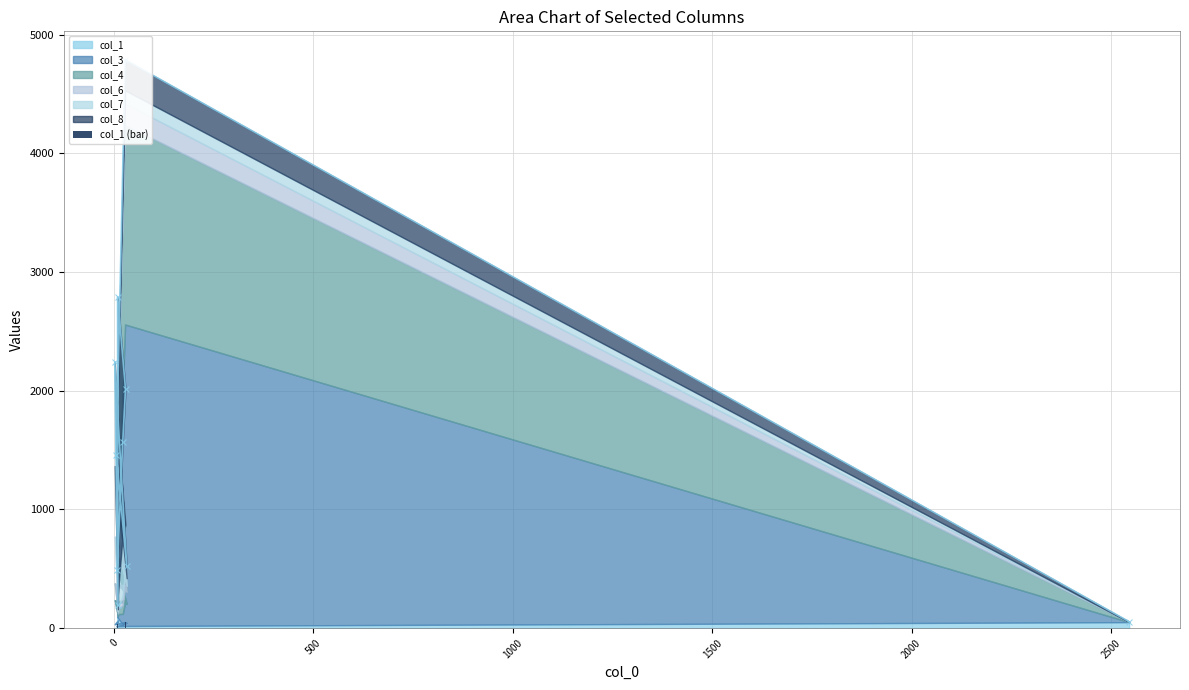

Reading left to right, list all the values displayed in this chart.

94	29	51	36	66	33	44	16	18	50